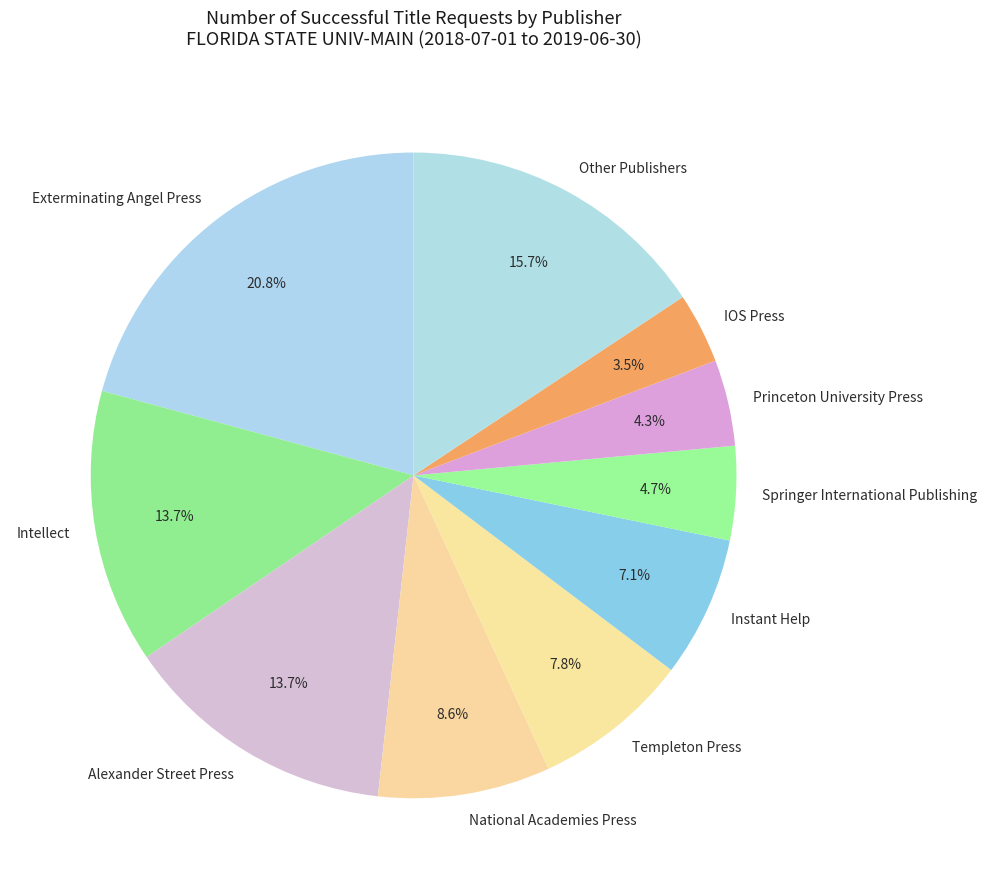

Count the number of slices in the pie.

10